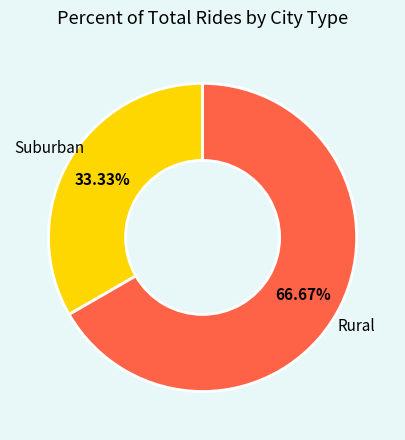

What is the smallest slice in the pie chart?

Suburban